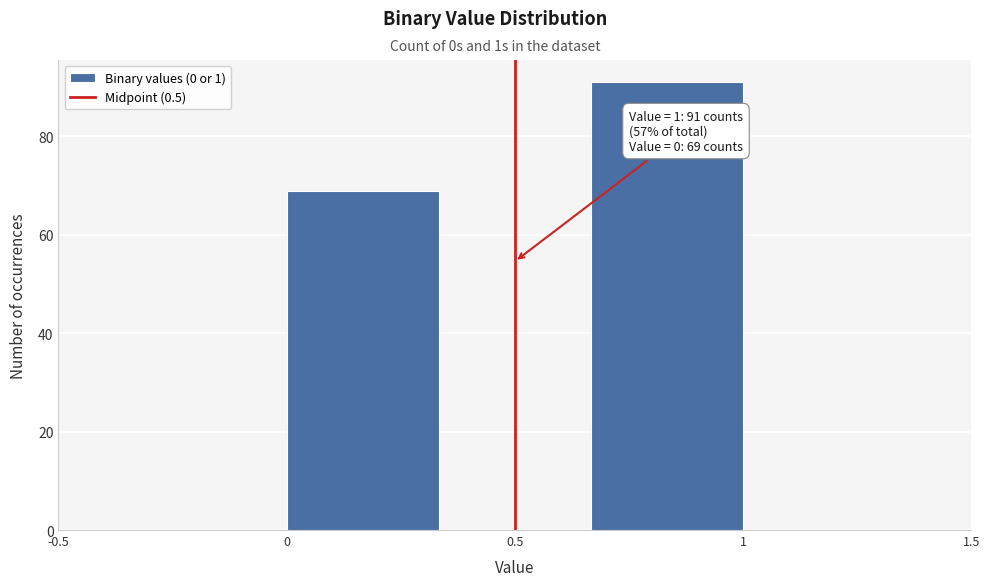

Over which range of the x-axis is the bar tallest?

0.65 to 1.00